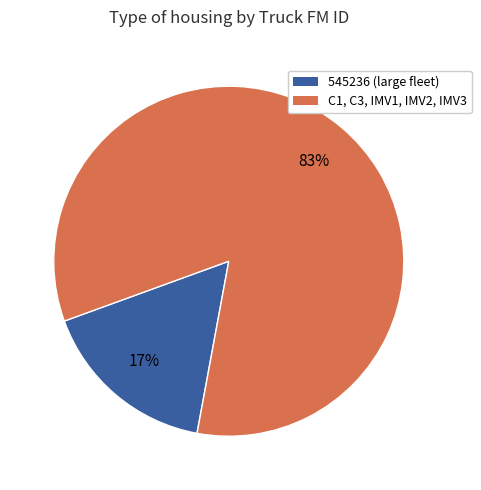

Does any single category account for the majority?

Yes